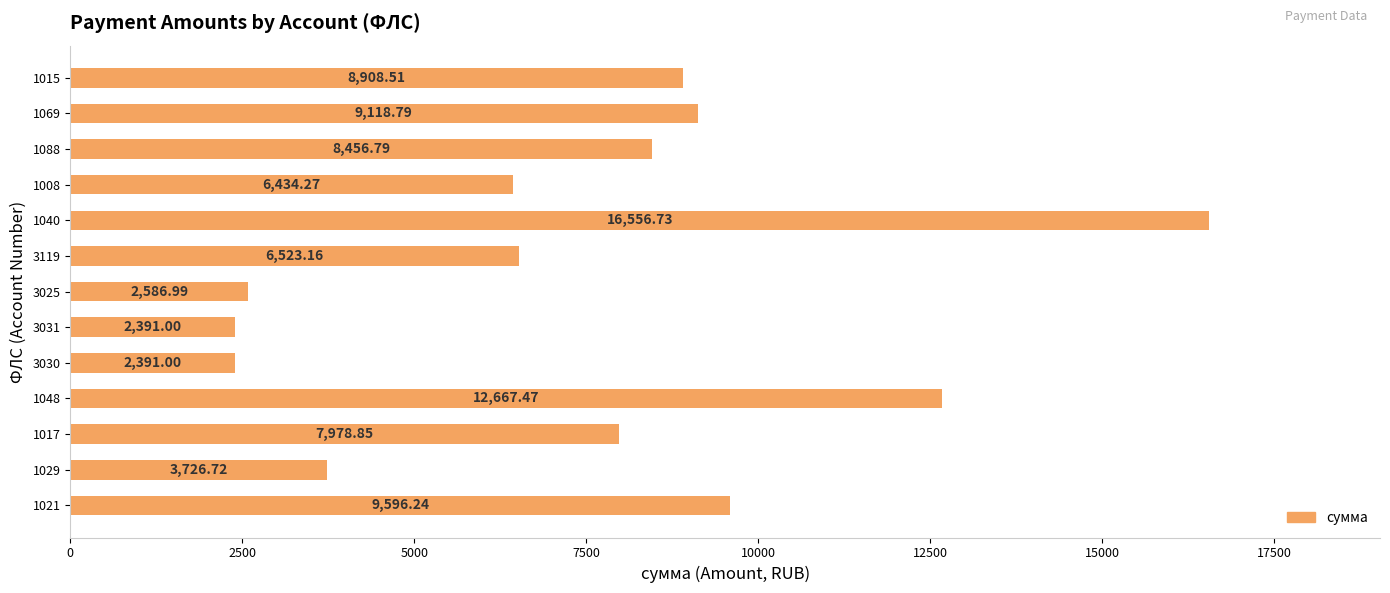

What is the difference between the values at 3031 and 1048?

10276.5